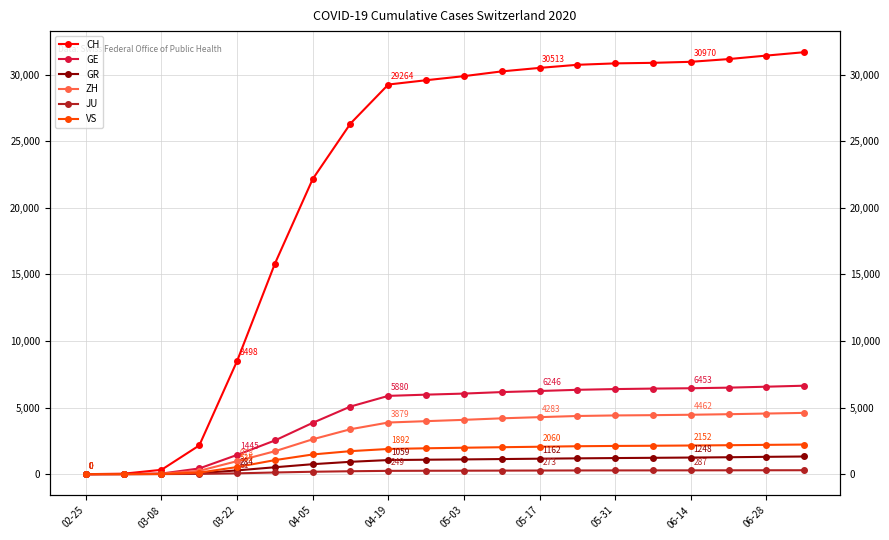

What is the sum of all VS values?

29938